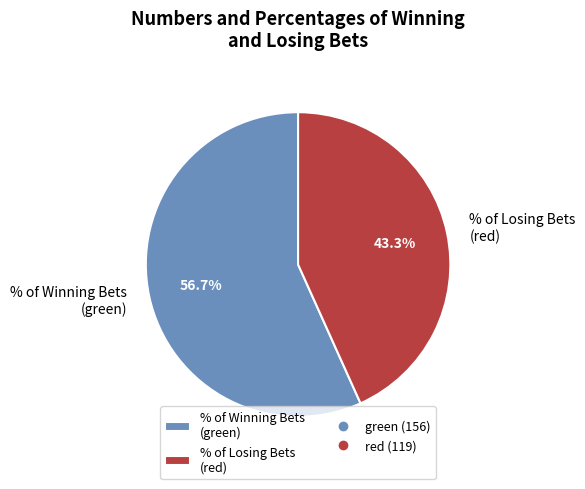

How many slices are in this pie chart?

2